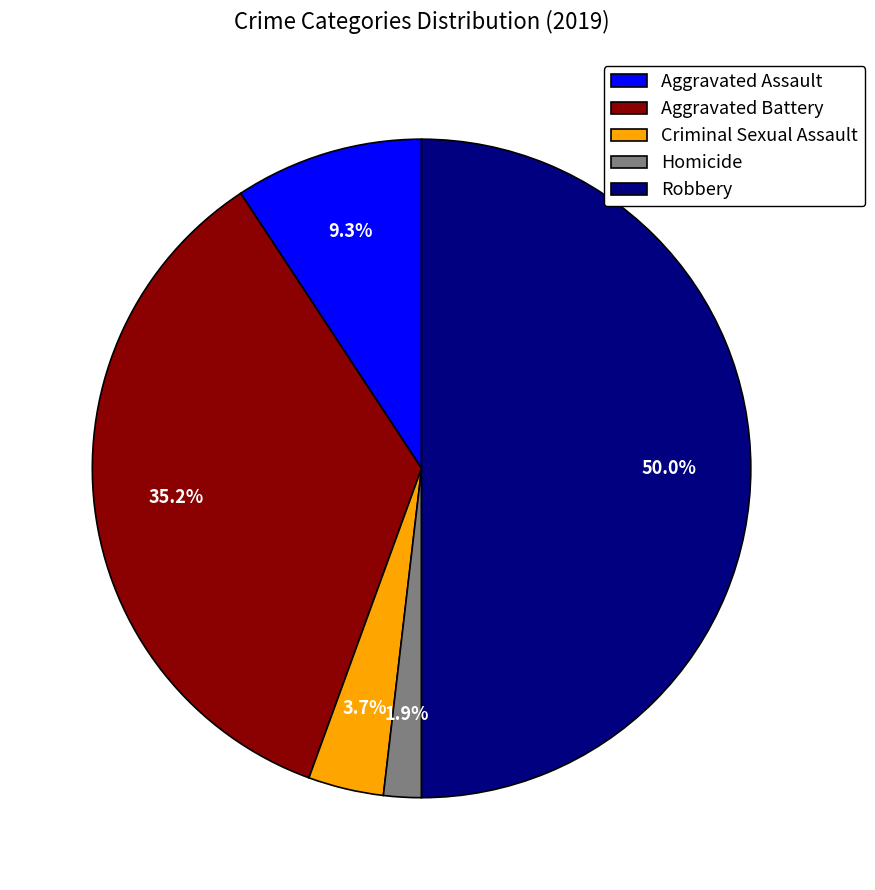

What portion of the pie excludes Aggravated Assault?

90.7%